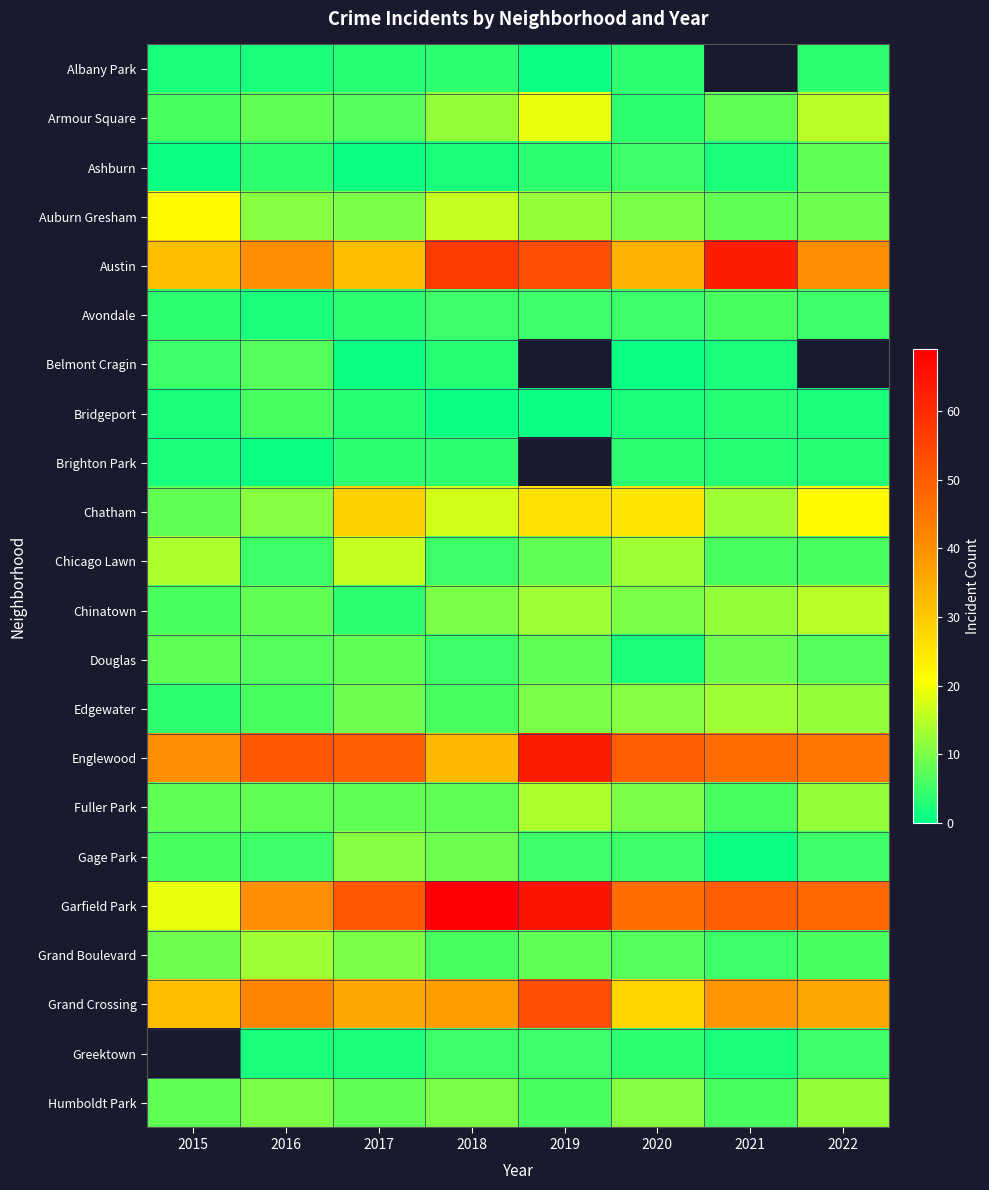

Which series has the largest total across all categories?

Garfield Park